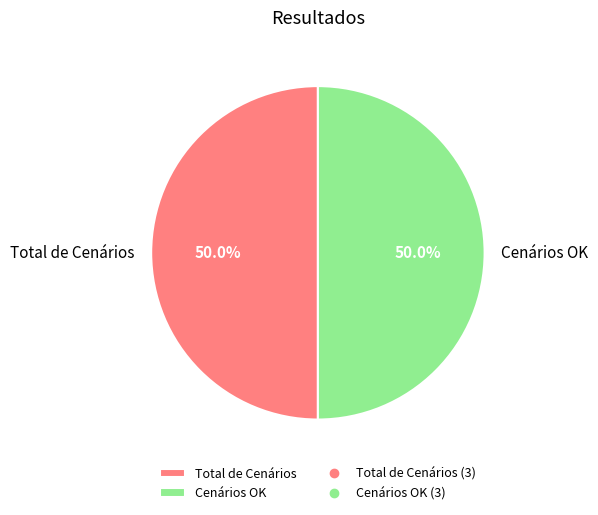

How many segments does this pie chart have?

2